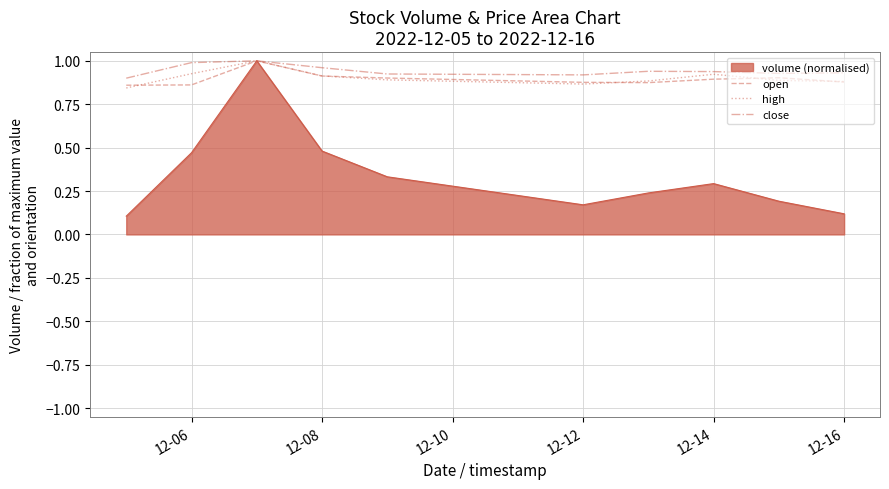

Which series has the largest range (max minus min)?

volume (normalised)